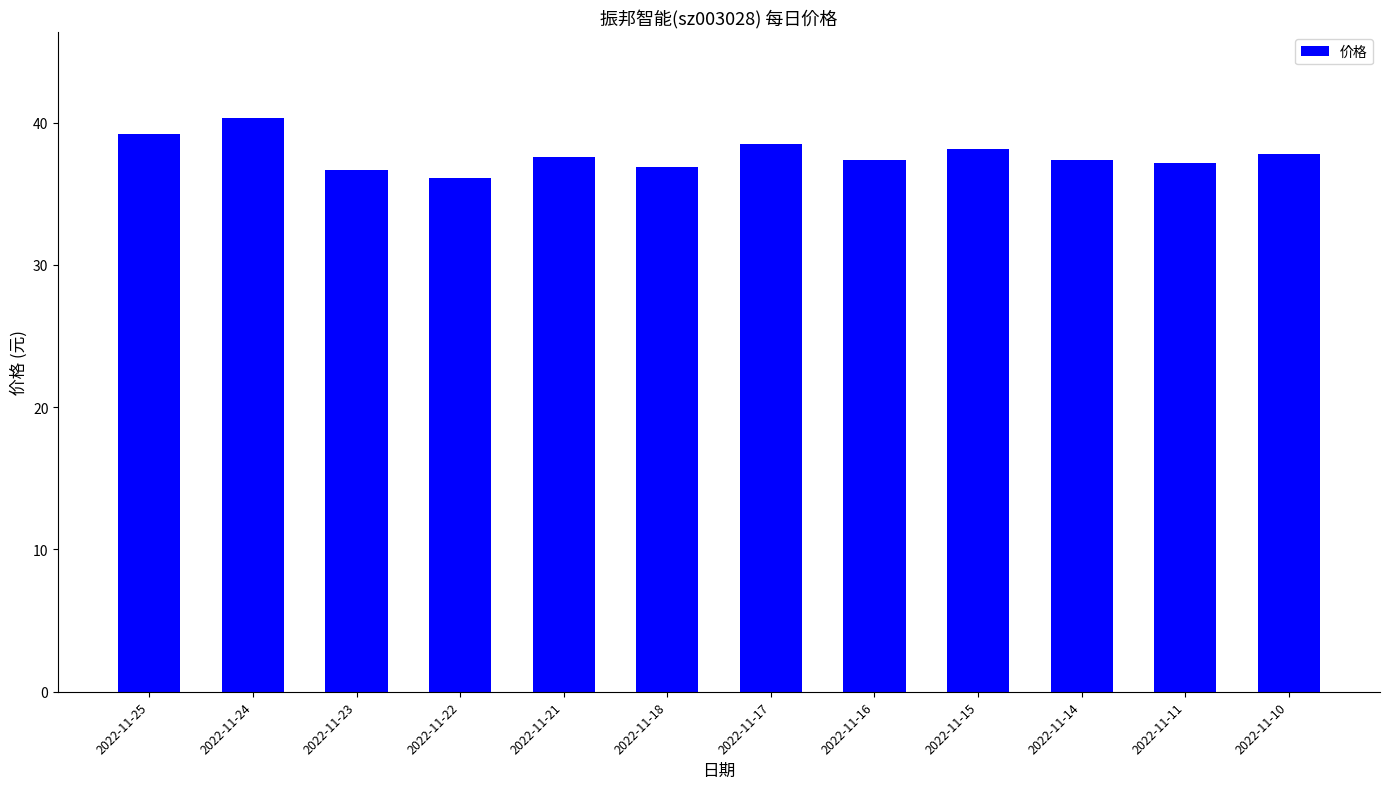

At which category does the chart reach its peak across all series?

2022-11-24